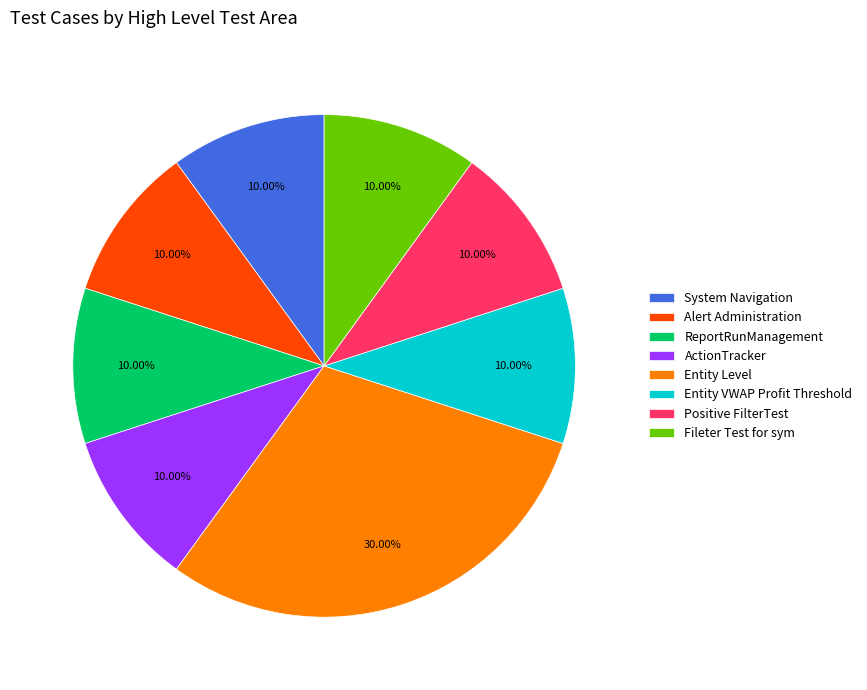

Which category has the biggest portion of the pie?

Entity Level